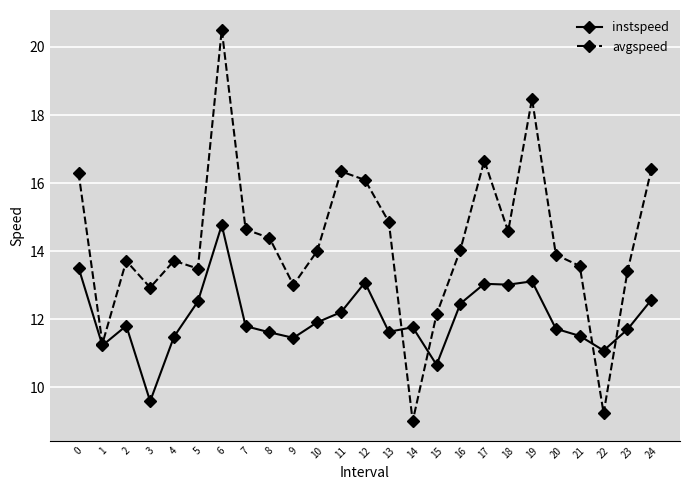

What is the spread (max minus min) of values at 2?

1.9